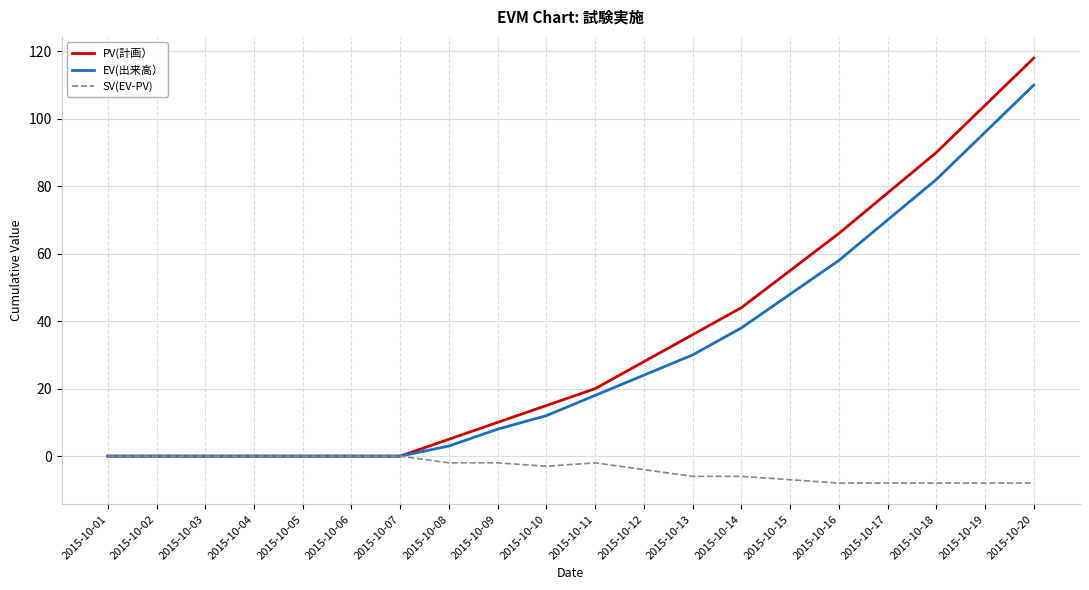

What is the greatest value displayed?

118